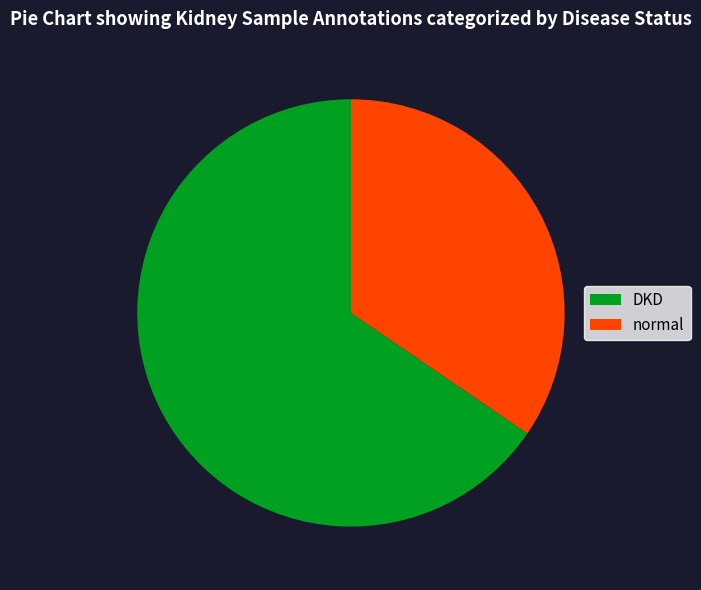

Do normal and DKD together represent more than half of the pie?

Yes